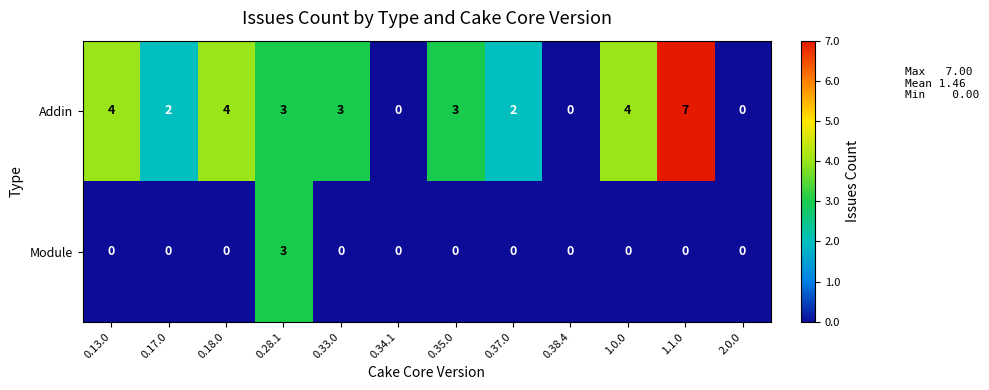

List the series in order of their peak value, lowest first.

Module, Addin